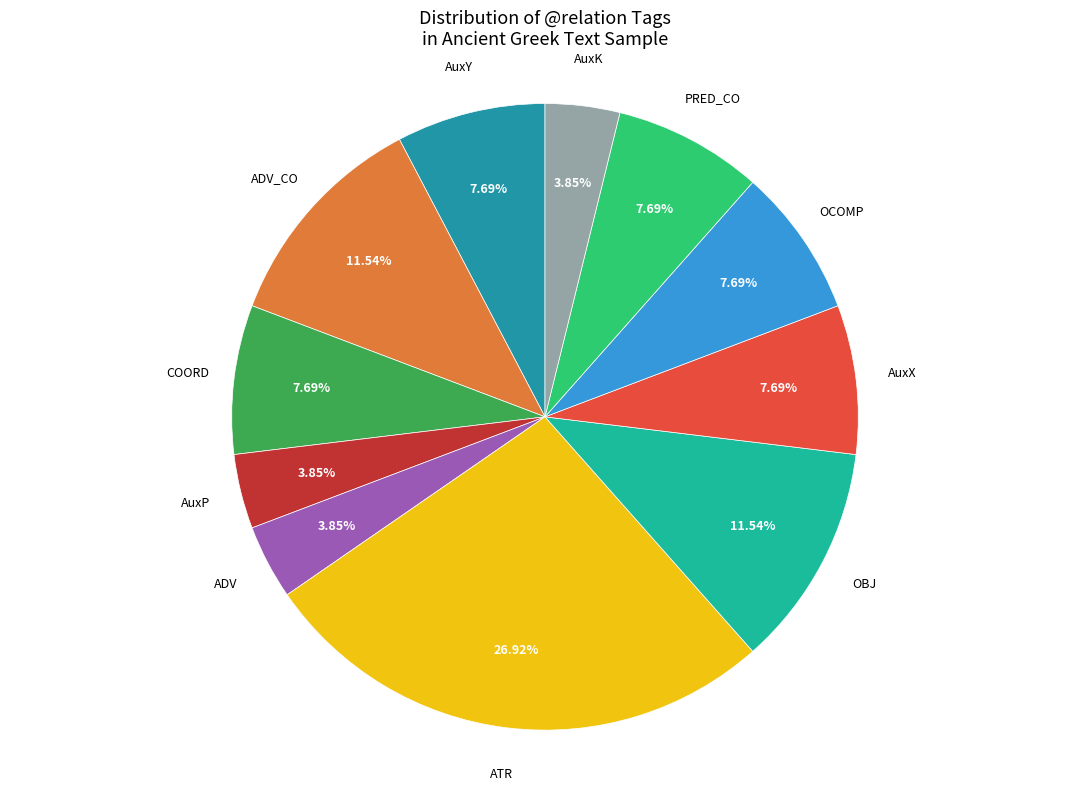

How many slices are in this pie chart?

11